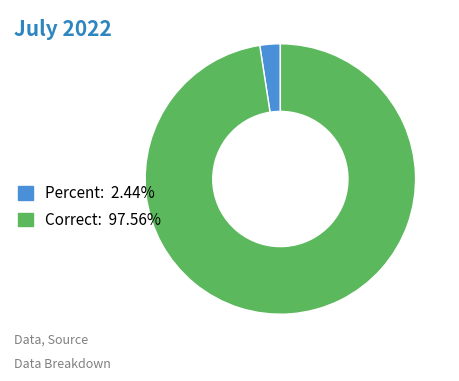

Does any single category account for the majority?

Yes